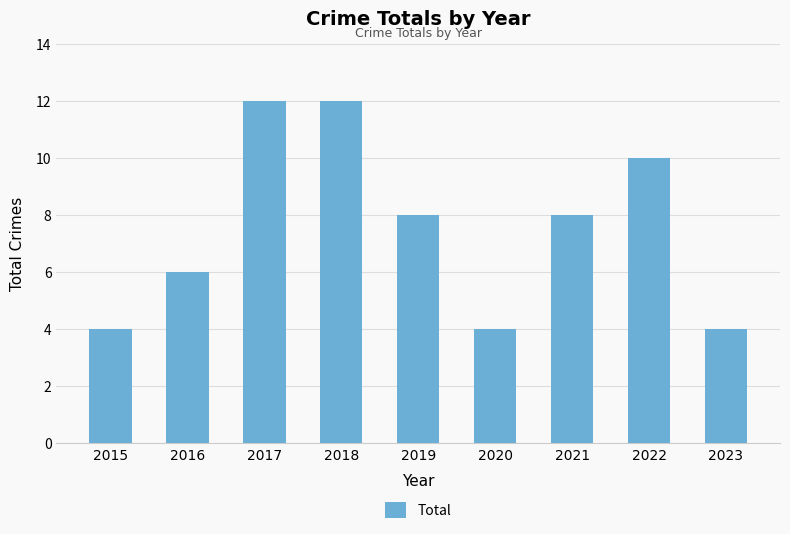

Is it true that the value at 2019 is 8?

True